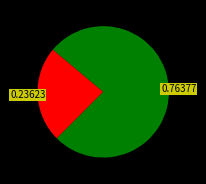

Does any single category account for the majority?

Yes